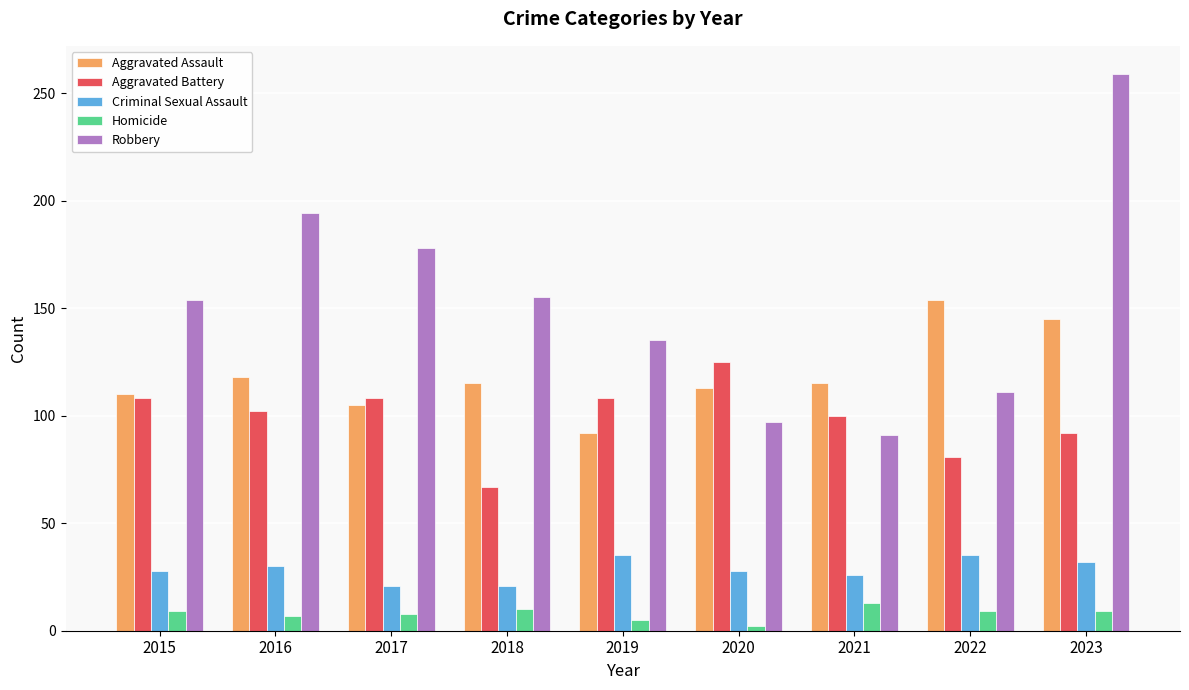

What is the difference between the Aggravated Assault values at 2015 and 2016?

8